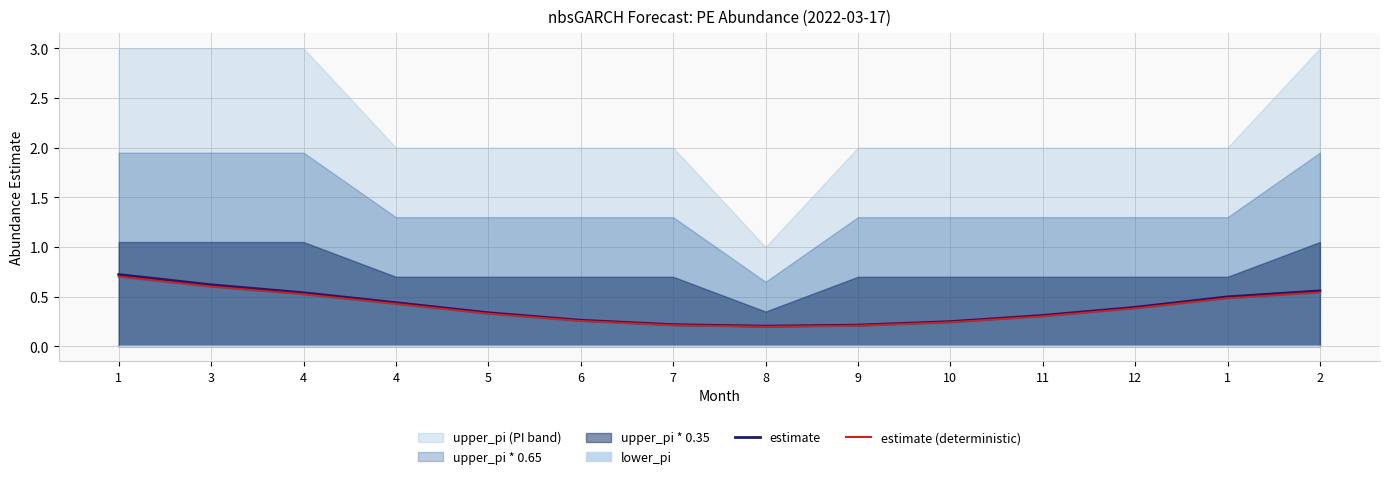

At which category is the sum across all series the highest?

1